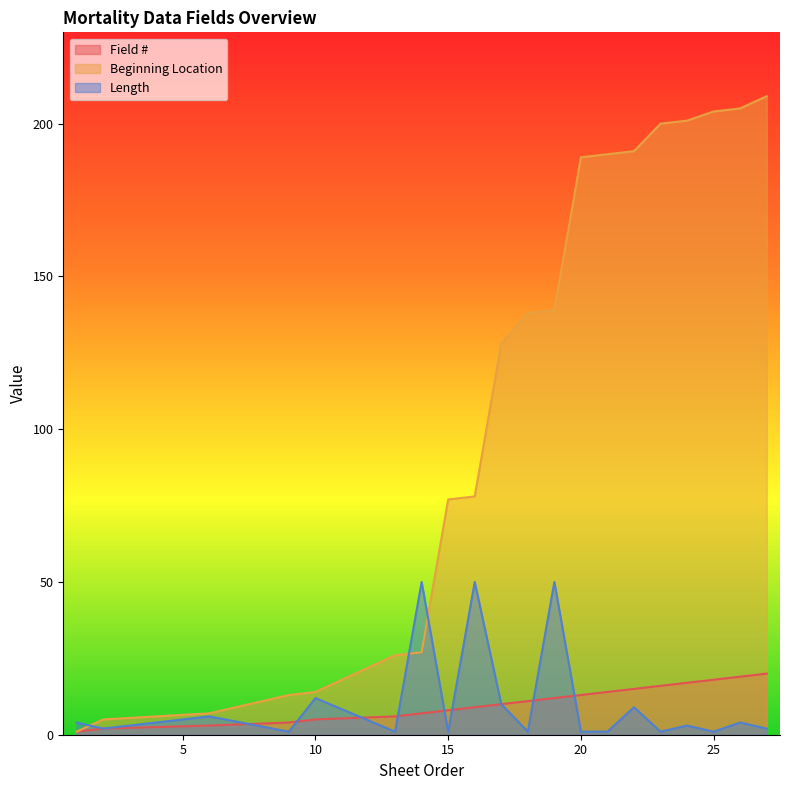

The Beginning Location series shows 44 at 16. True or false?

False